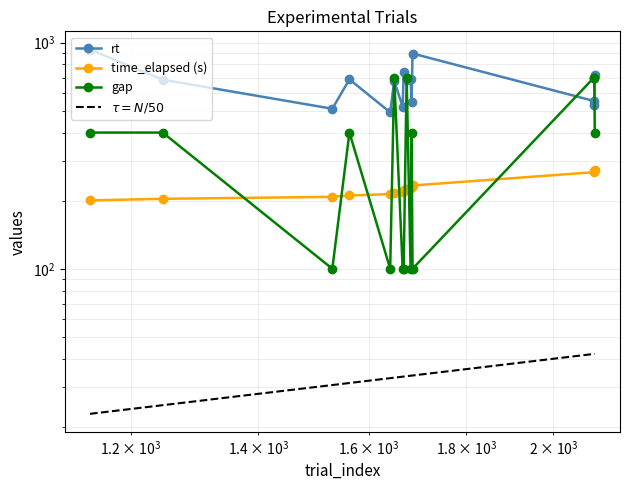

Reading left to right, extract all data points from this chart.

rt: 1142=931.3	1247=685.6	1531=509.8	1563=687.5	1642=491.3	1650=676.8	1667=520.1	1669=739.1	1675=686.1	1683=688.5	1685=546.2	1687=894.5	2101=551.7	2102=528.8	2103=720.3
time_elapsed: 1142=200.5	1247=203.8	1531=207.9	1563=210.8	1642=213.8	1650=216.6	1667=219.3	1669=222.1	1675=224.9	1683=227.8	1685=230.4	1687=233.4	2101=267.2	2102=269.7	2103=272.5
gap: 1142=400.0	1247=400.0	1531=100.0	1563=400.0	1642=100.0	1650=700.0	1667=100.0	1669=100.0	1675=700.0	1683=100.0	1685=400.0	1687=100.0	2101=700.0	2102=700.0	2103=400.0